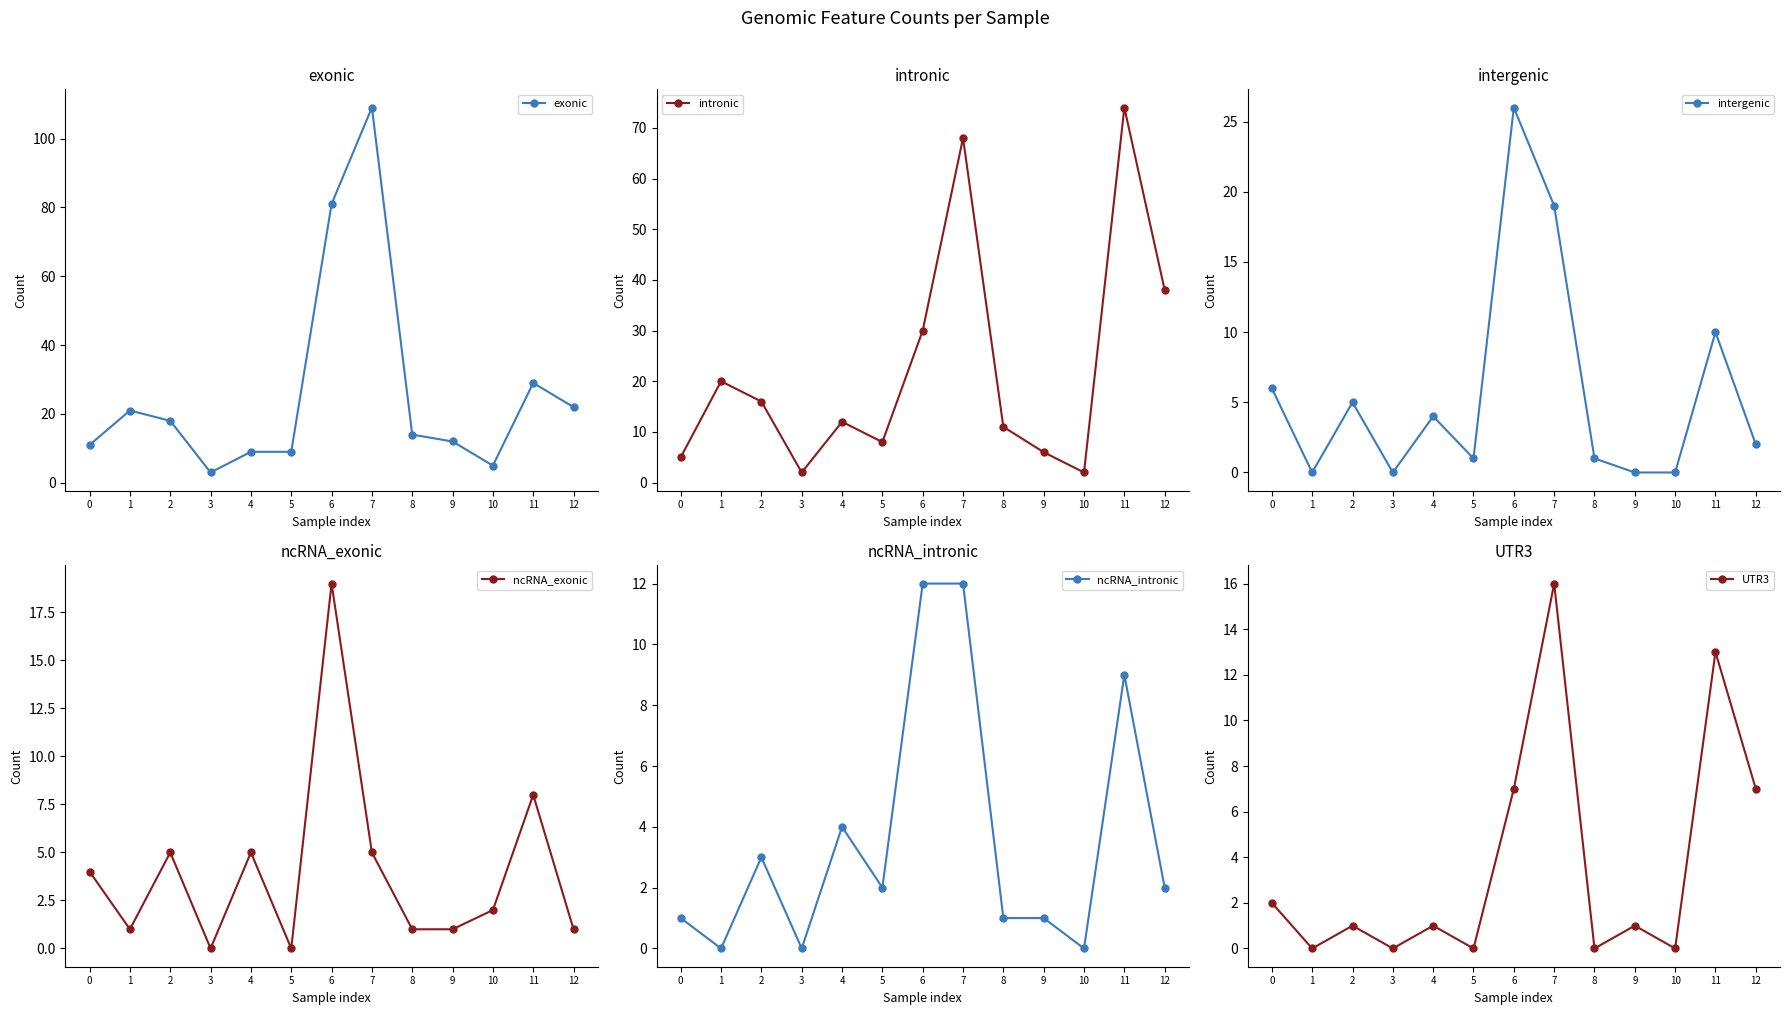

At how many categories does at least one series exceed 14?

6